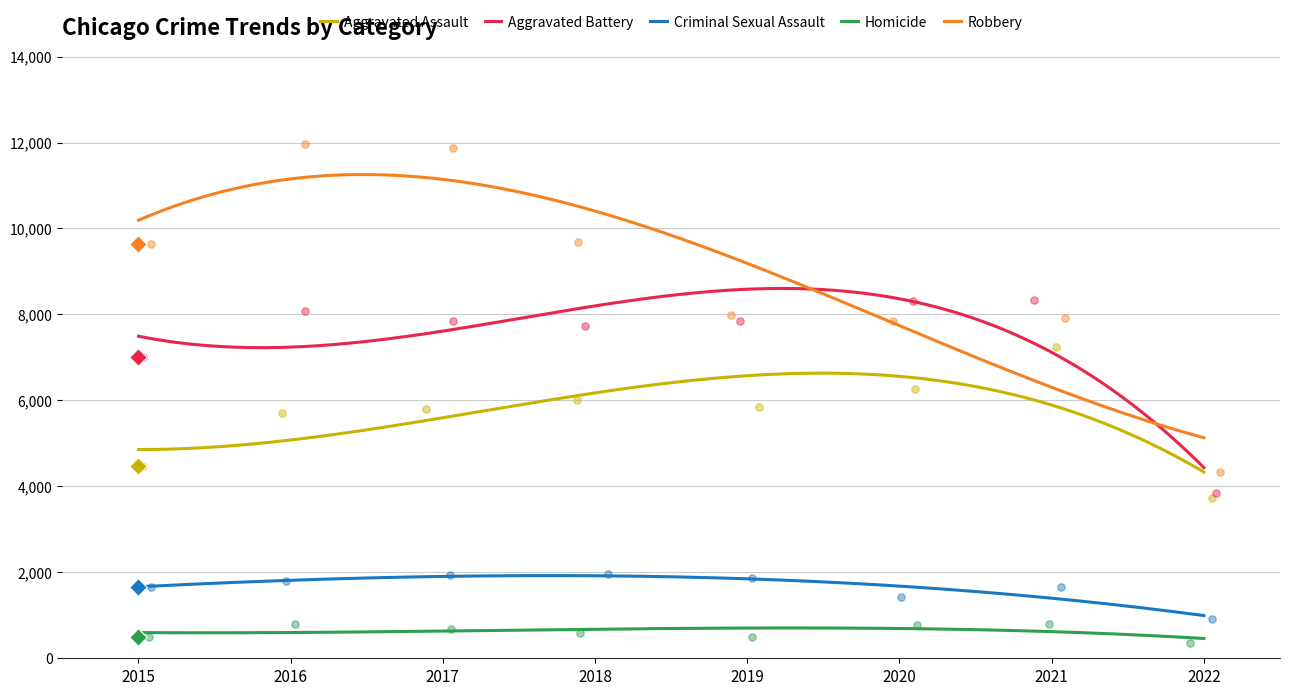

Which series reaches the minimum Y coordinate?

Homicide